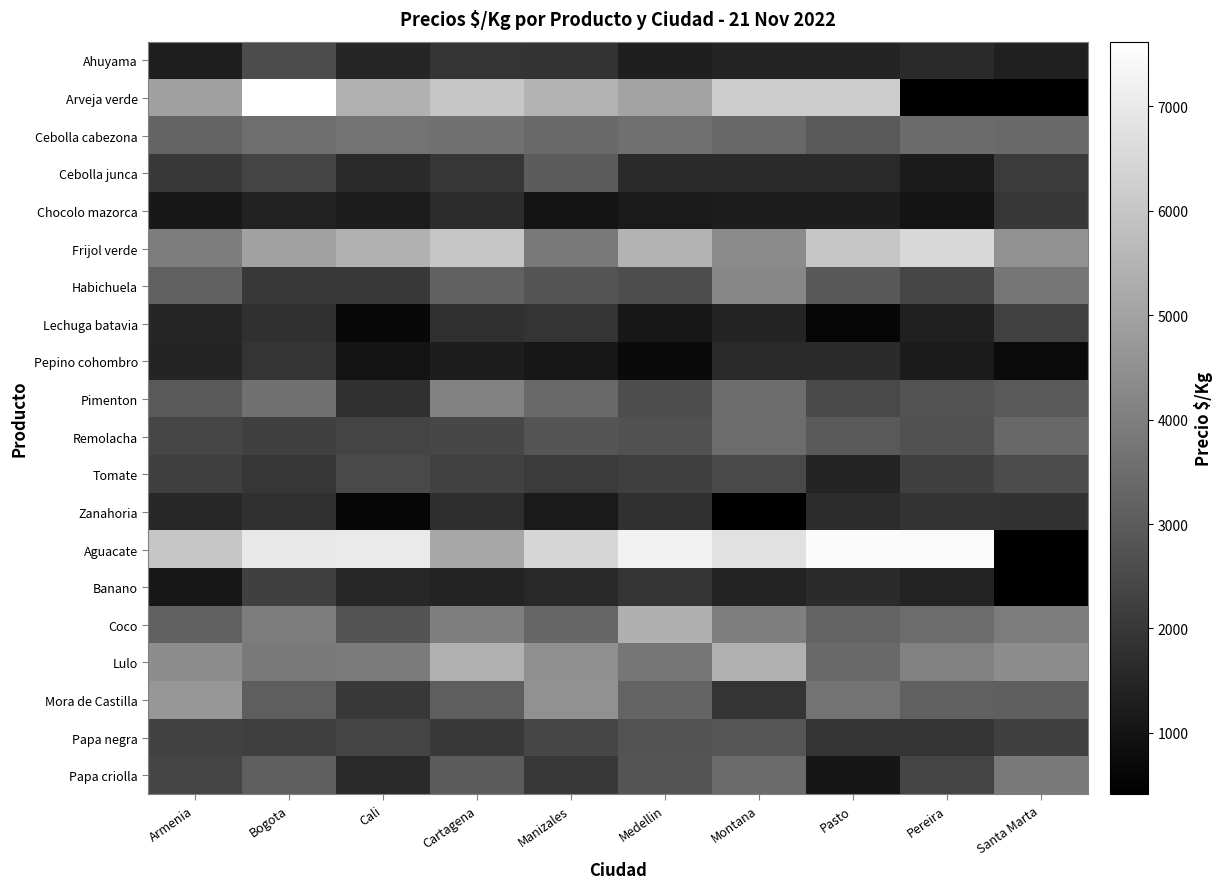

What is the difference between the Cebolla junca values at Manizales and Armenia?

1010.0